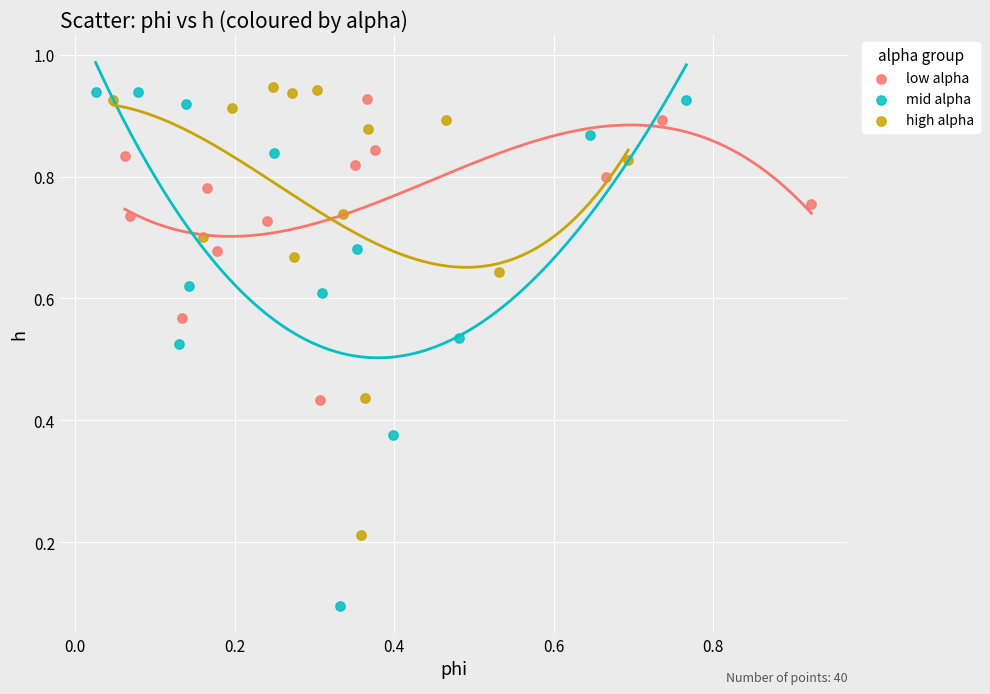

Which series contains the lowest Y value?

mid alpha